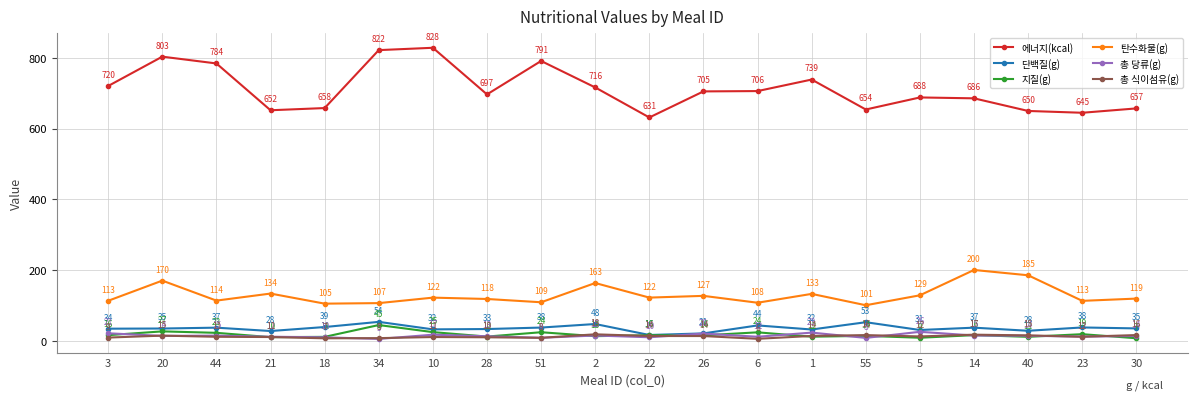

The value of 단백질(g) at 18 is 11.6. True or false?

False